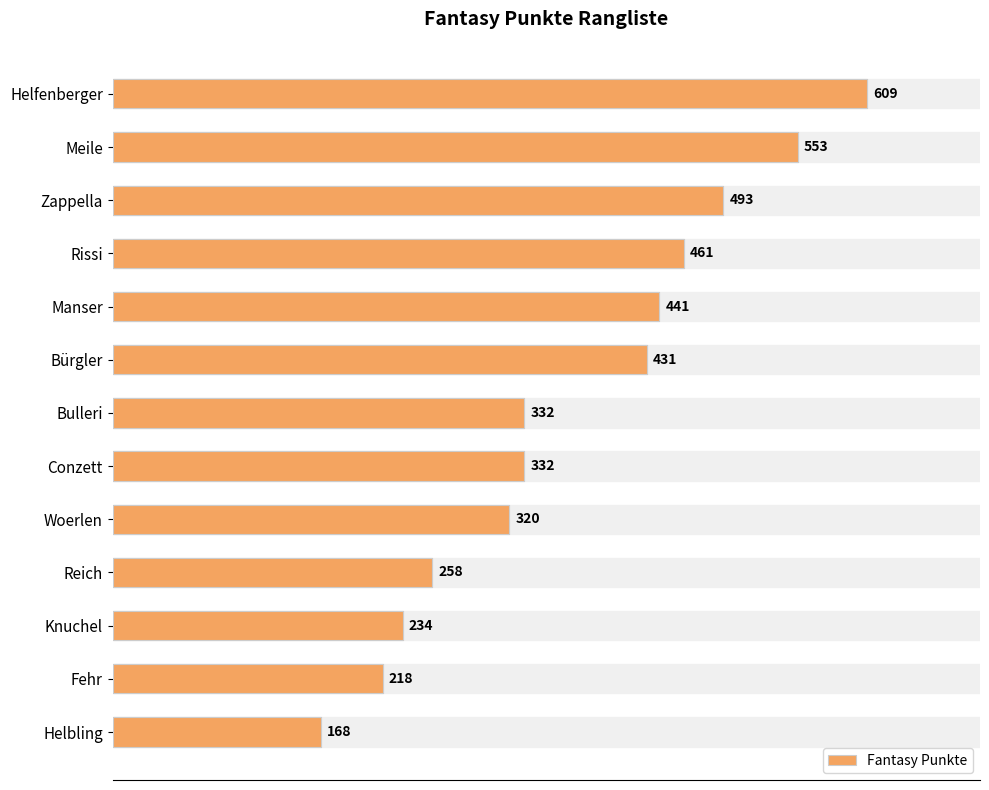

What is the difference between the maximum and minimum values?

441